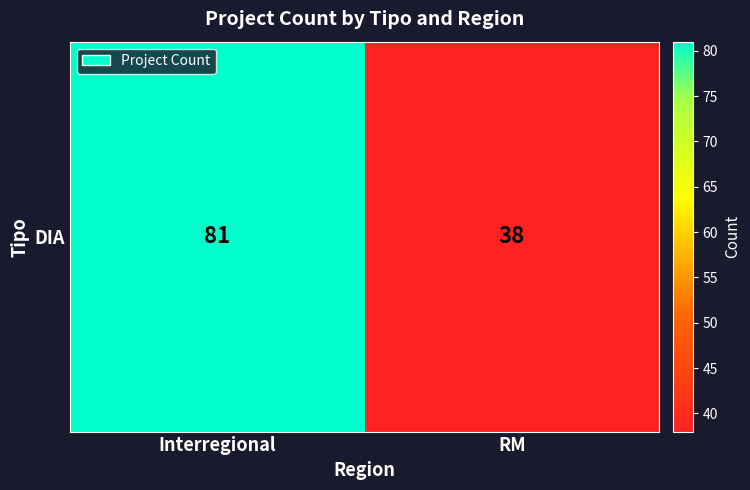

What is the ratio of the value at Interregional to the value at RM?

2.1